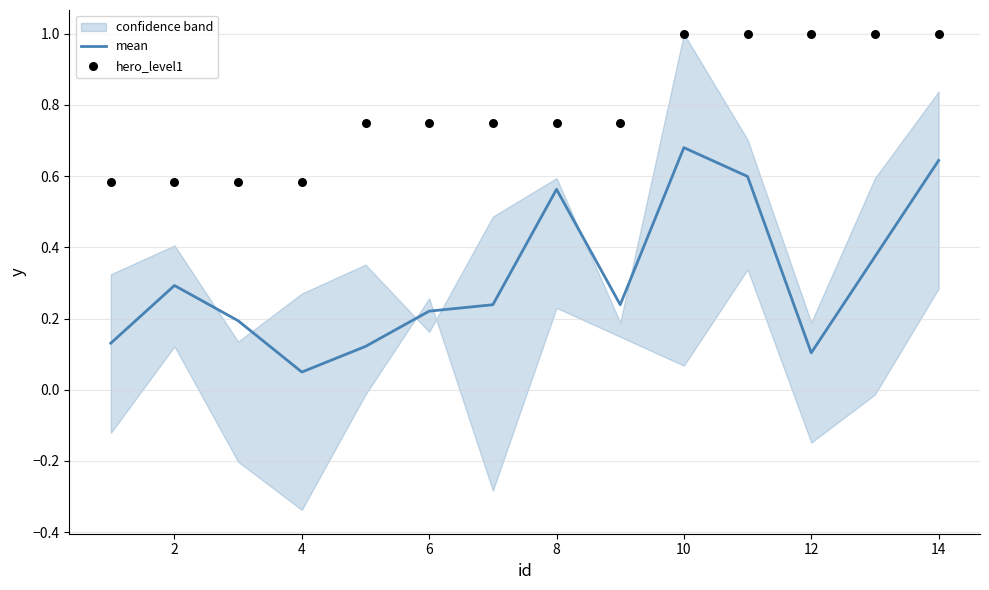

Where is mean nearest to the value 0?

4